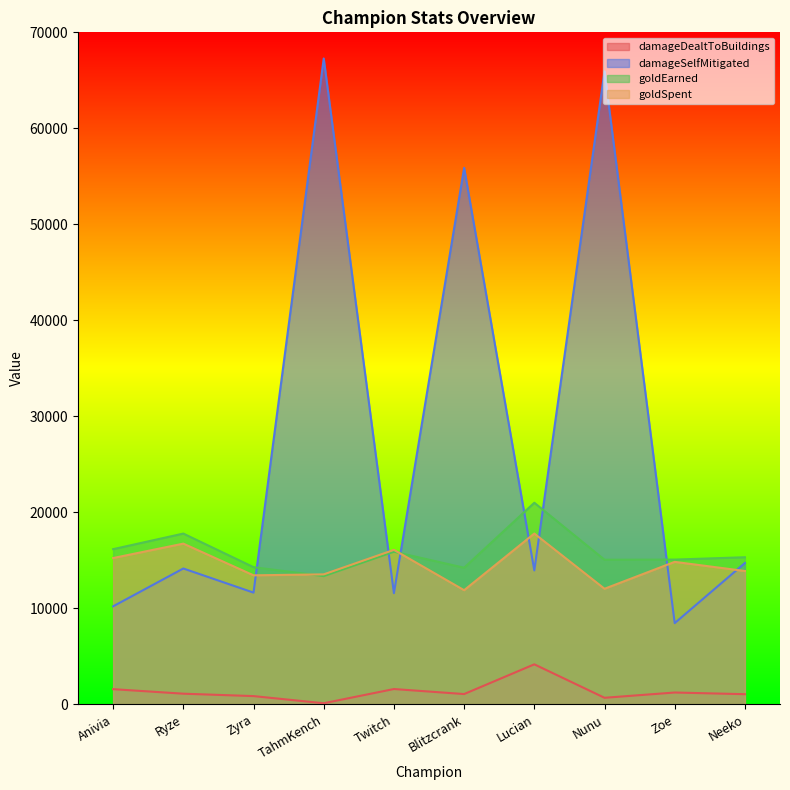

What is the approximate value of goldEarned at Zyra, to the nearest 50?

14300